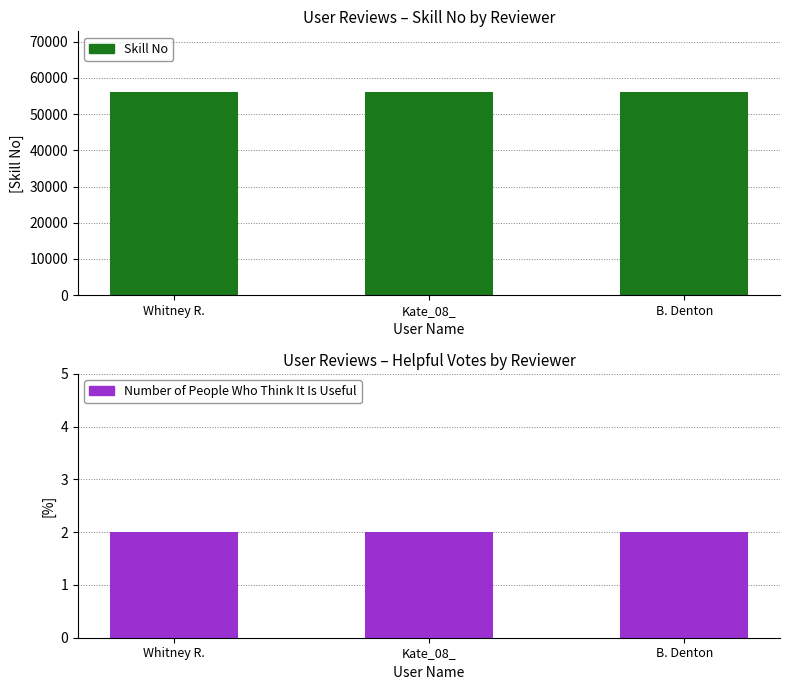

What is the total value across all series at B. Denton?

56019